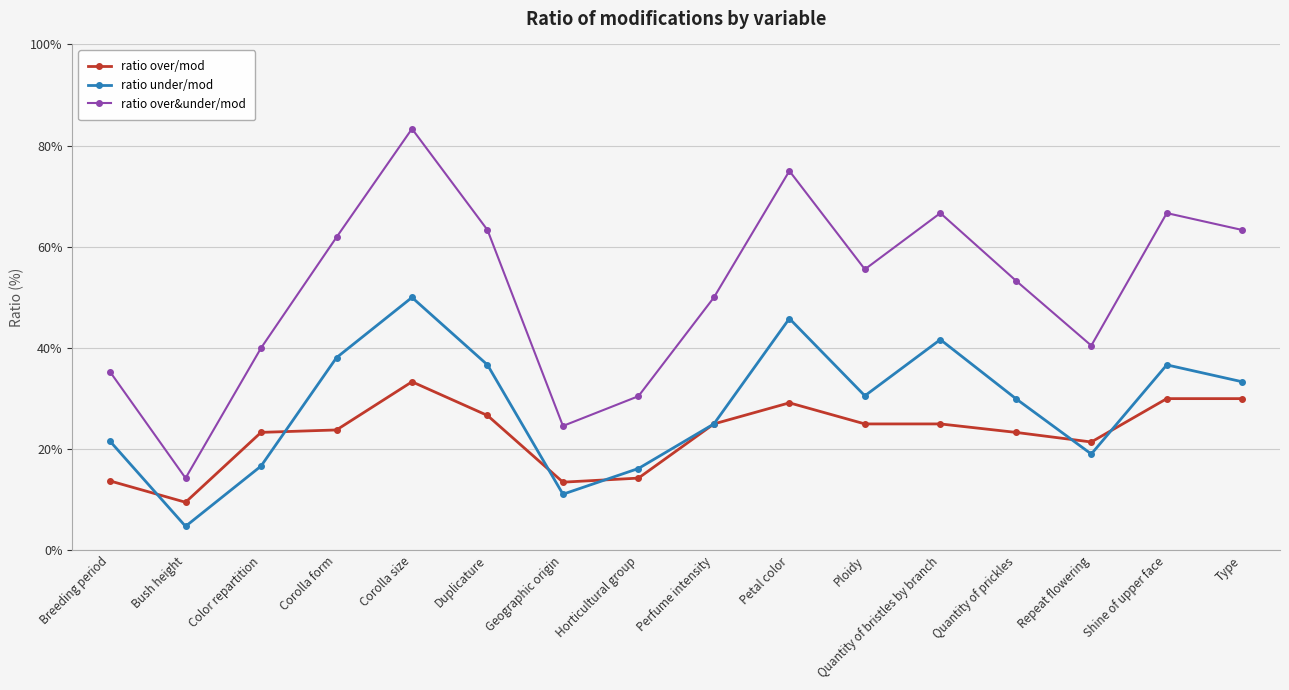

How many data points does each series have?

16